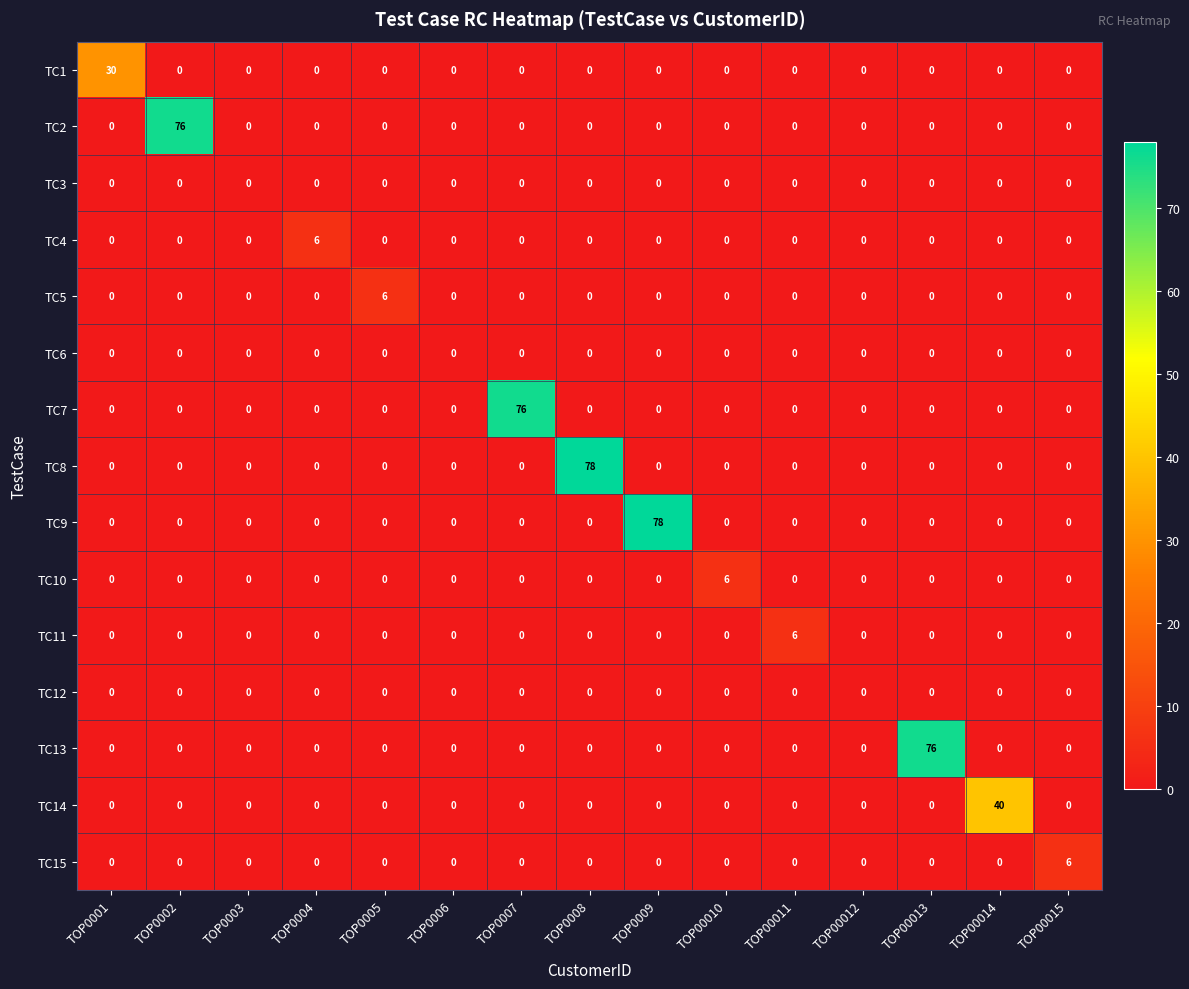

Between TOP00011 and TOP00013, which series saw the biggest shift?

TC13